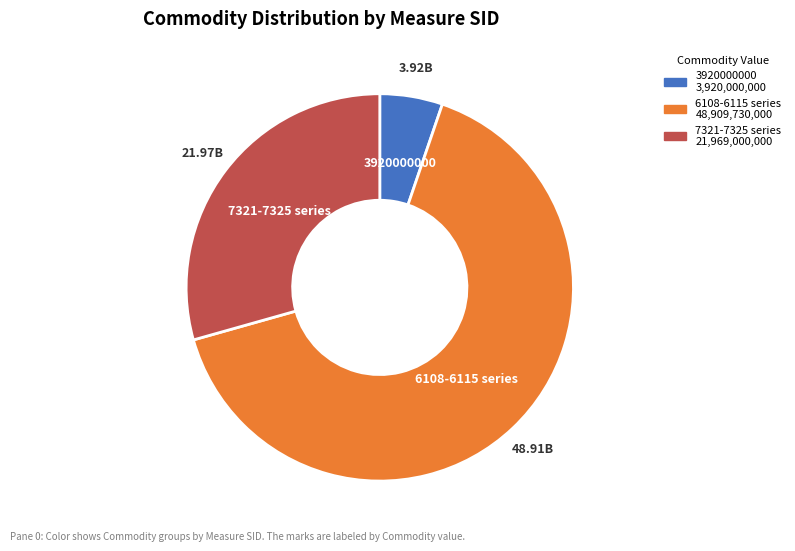

Is there a majority slice in this chart?

Yes